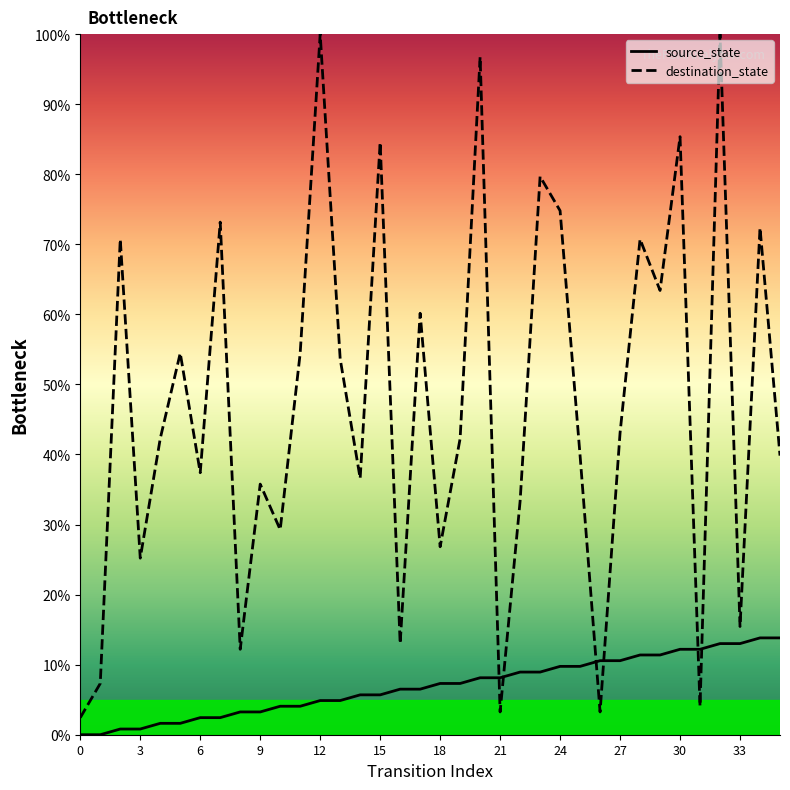

After their last crossing, which series has the higher values: source_state or destination_state?

destination_state